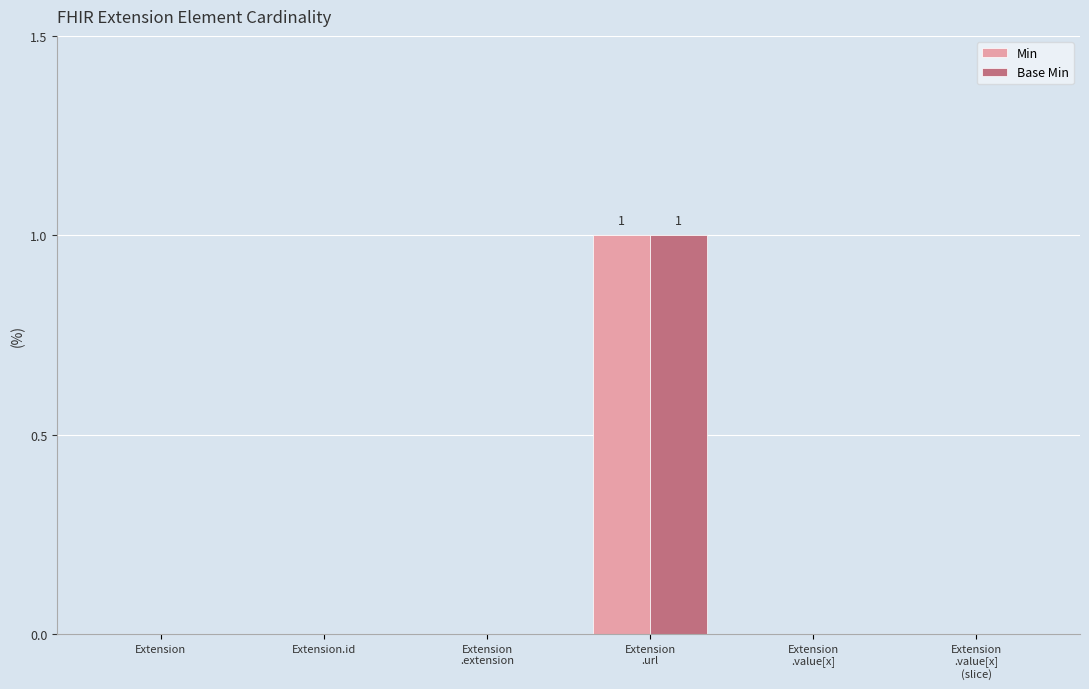

Reading left to right, what are all the values shown in this chart?

Min: 0	0	0	1	0	0
Base Min: 0	0	0	1	0	0